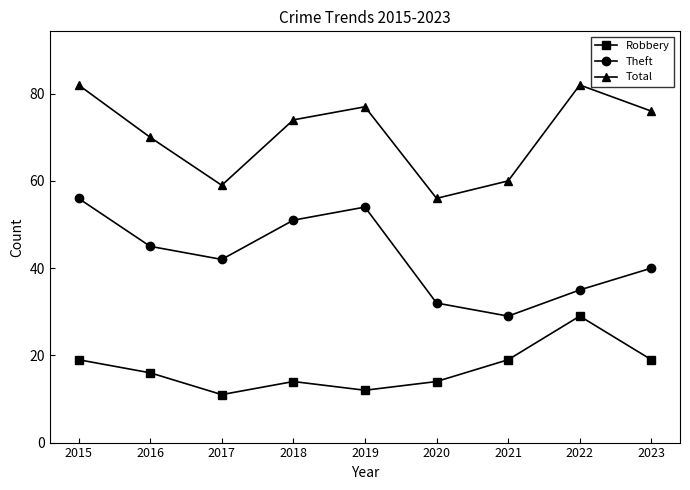

What are all the series names shown in the legend?

Robbery, Theft, Total